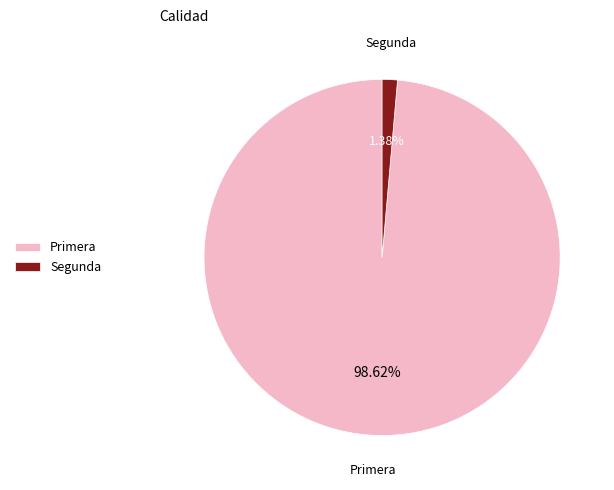

Which has a higher value, Segunda or Primera?

Primera